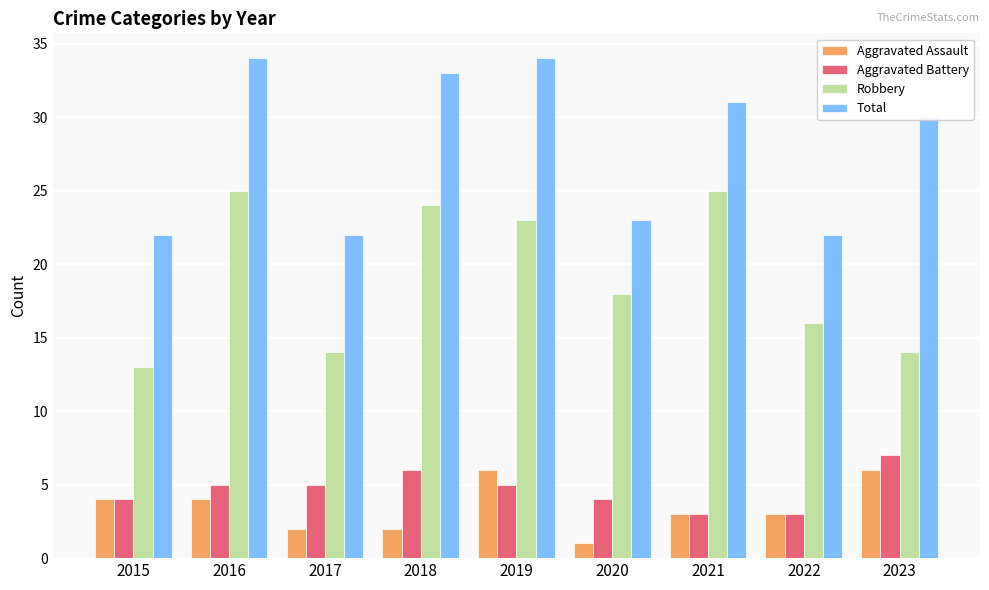

What is the difference between the highest and lowest values at 2019?

29